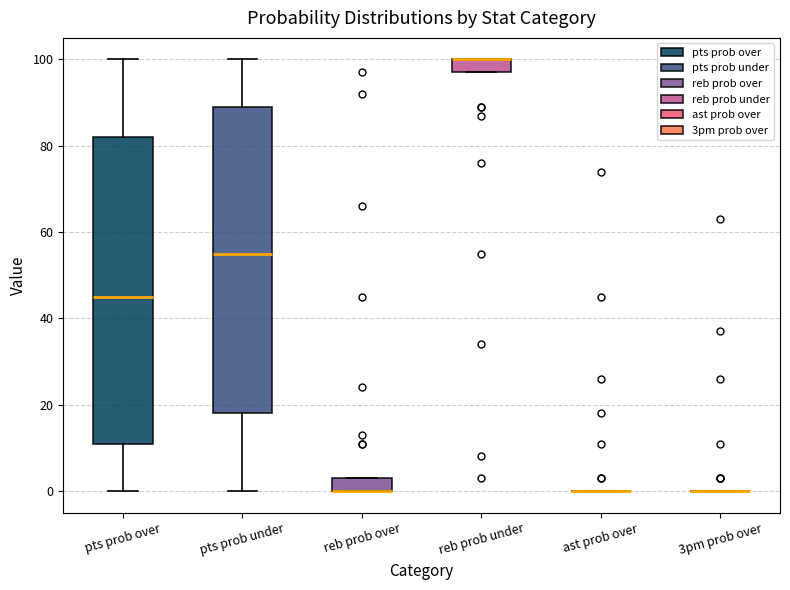

Reading left to right, read every box against the y-axis: the position of its median line, the range the box covers, and the ends of its whiskers. The values are not printed on the chart, so give them approximately, as read against the axis.

pts prob over: median 46, box 12 to 82, whiskers 0 to 100
pts prob under: median 56, box 18 to 90, whiskers 0 to 100
reb prob over: median 0 (drawn on the box's lower edge), box 0 to 4, whiskers 0 to 4
reb prob under: median 100 (drawn on the box's upper edge), box 98 to 100, whiskers 98 to 100
ast prob over: box collapsed to a line at 0, whiskers 0 to 0
3pm prob over: box collapsed to a line at 0, whiskers 0 to 0